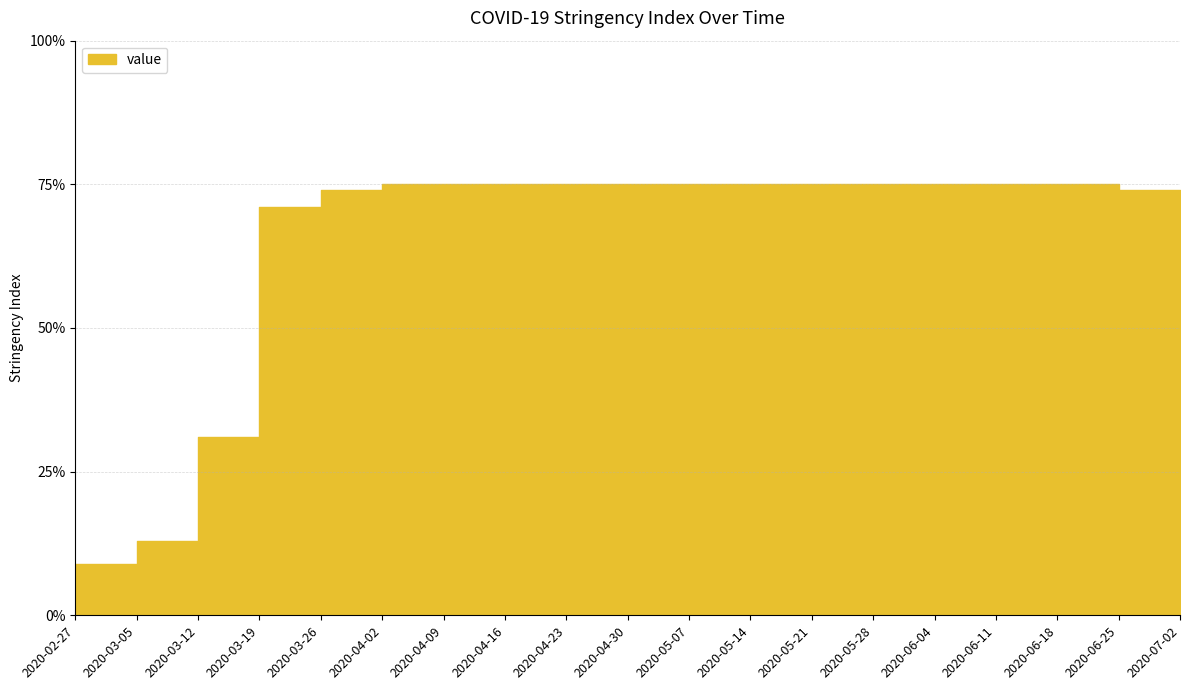

Where is the data nearest to the value 42?

2020-03-12